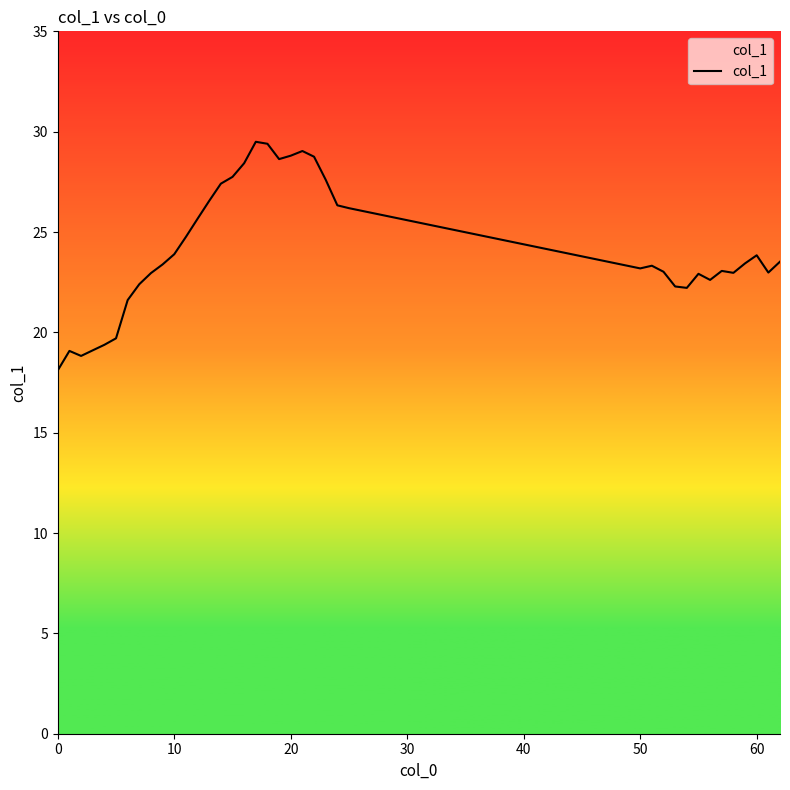

What is the difference between the maximum and second lowest values?

10.7